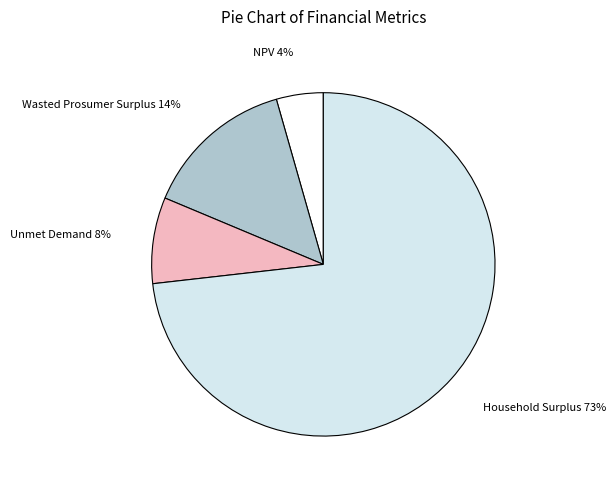

Does any single category account for the majority?

Yes